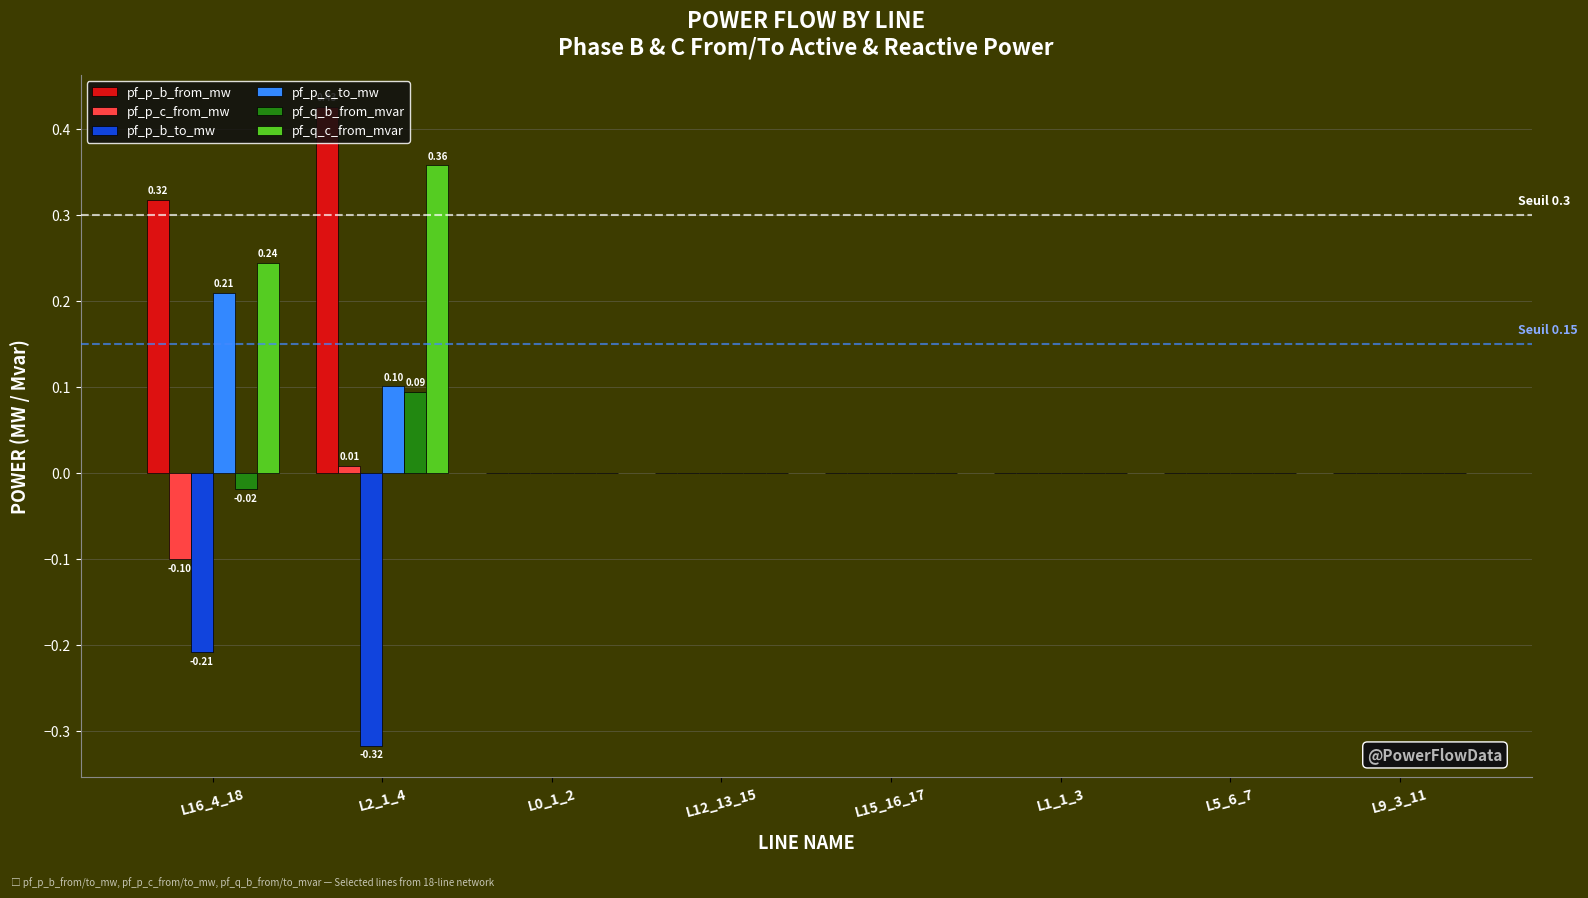

Between L2_1_4 and L0_1_2, which series saw the biggest shift?

pf_p_b_from_mw